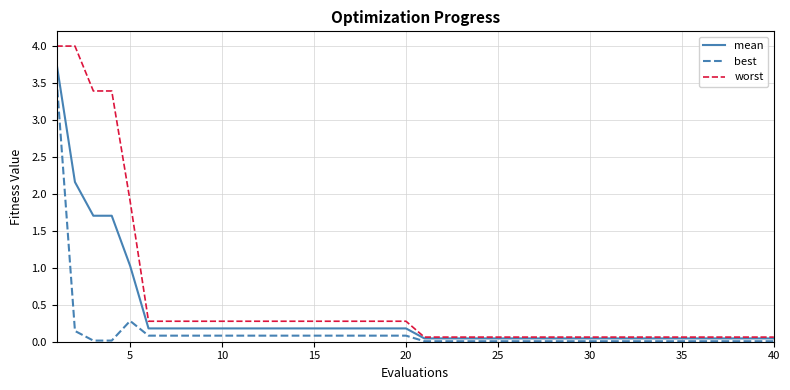

At how many categories does at least one series exceed 0?

40